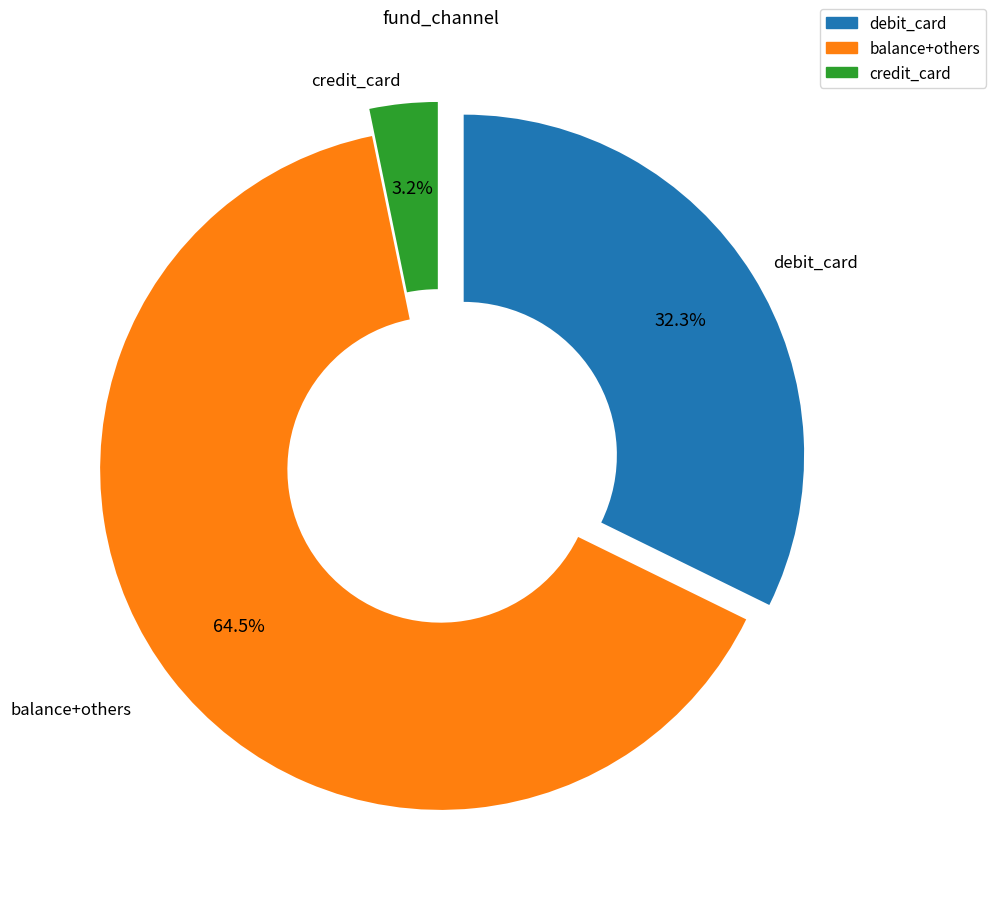

To the nearest percent, what is the difference between the largest and smallest slice percentages?

61%